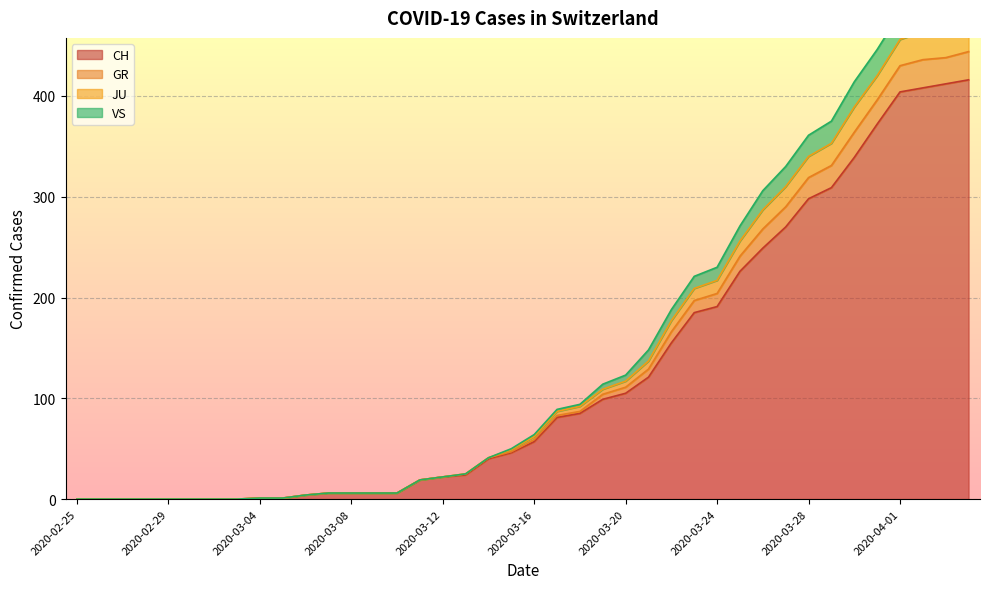

True or false: VS and GR intersect in this chart.

False